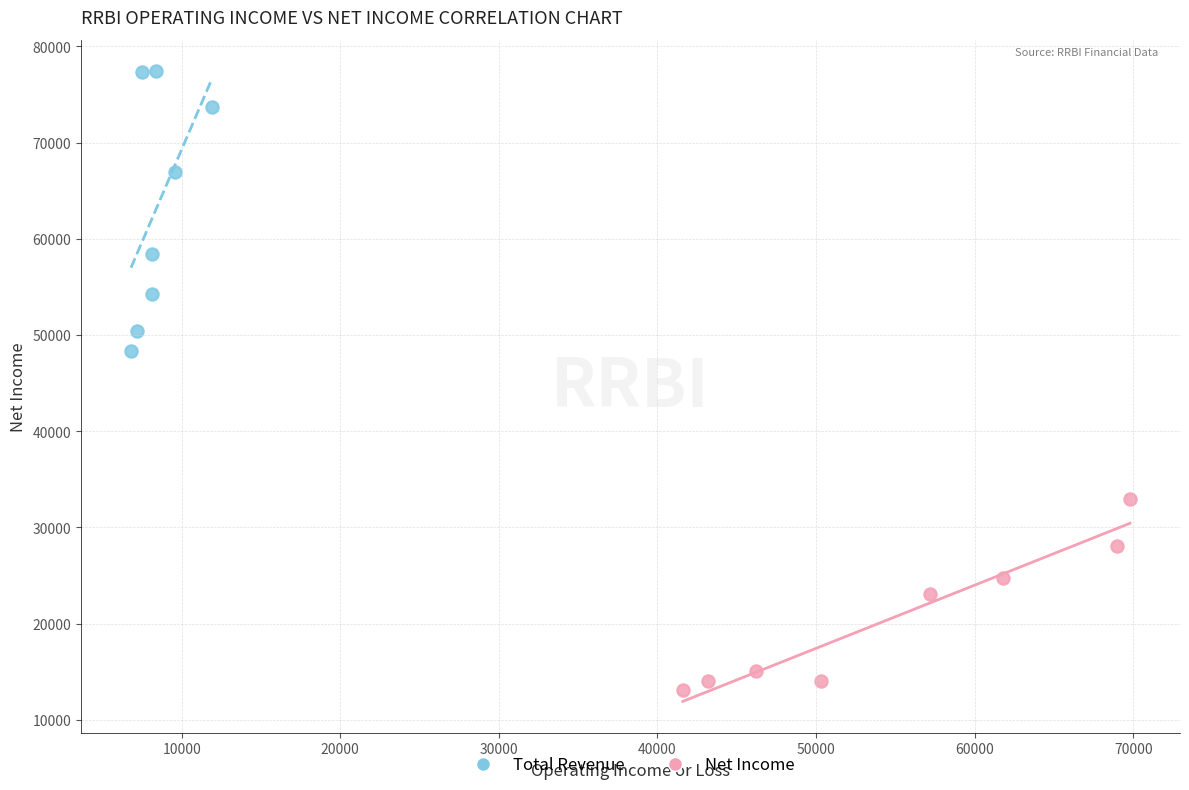

Which series reaches the minimum Y coordinate?

Net Income